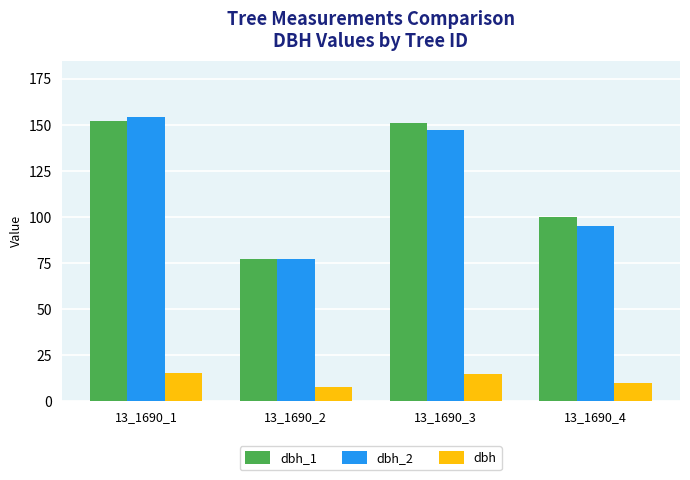

How many groups of bars are there?

4